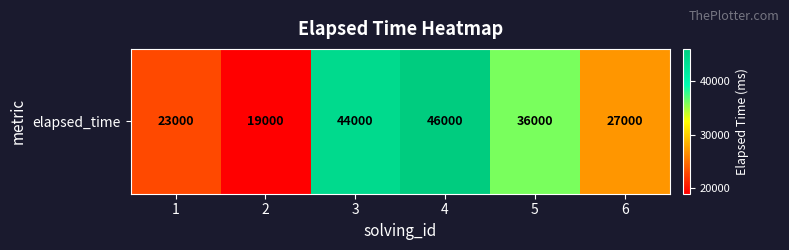

Reading right to left, list all the values displayed in this chart.

27000	36000	46000	44000	19000	23000